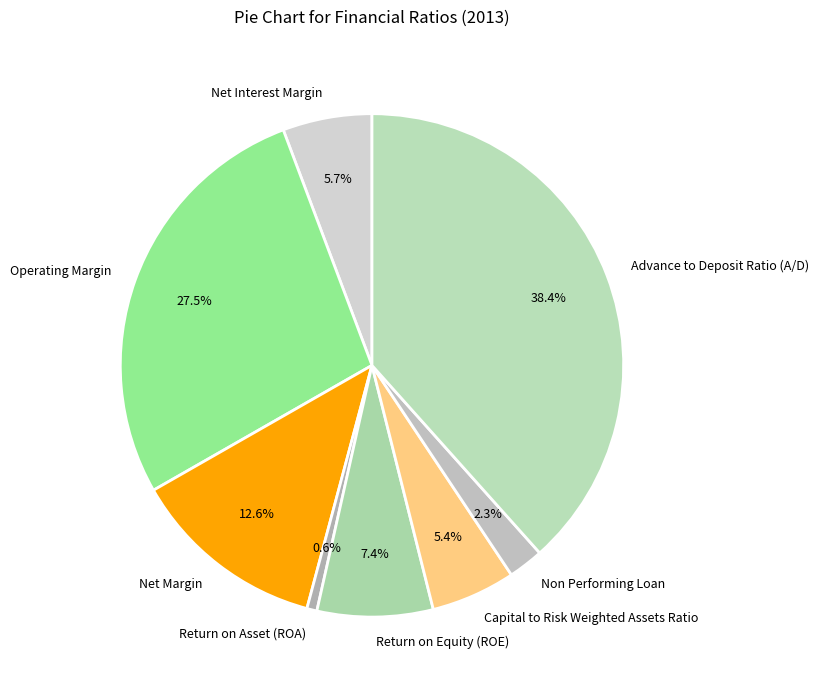

To the nearest percent, what is the difference between the largest and smallest slice percentages?

38%